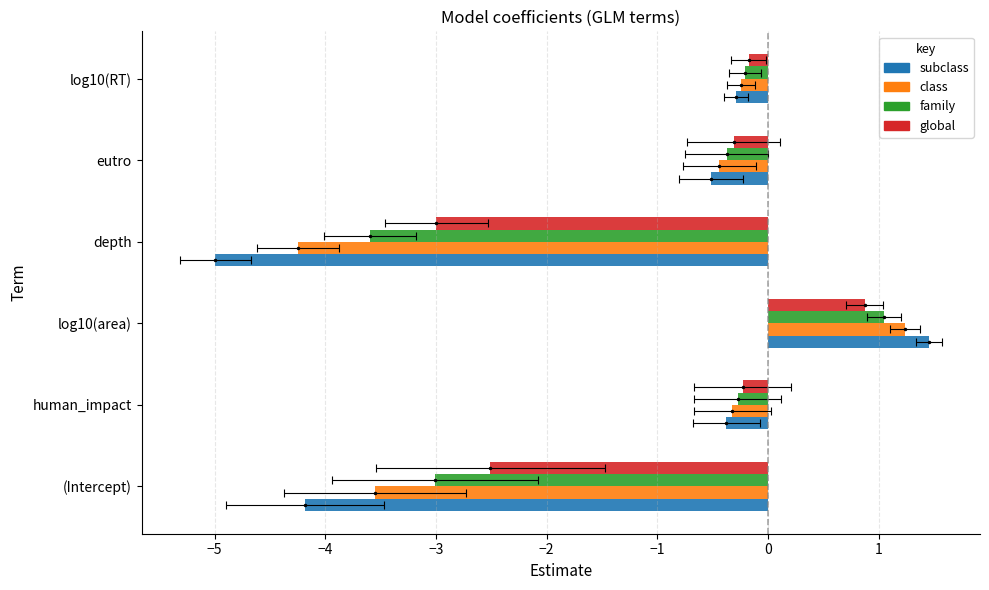

What is the lowest value of the family series?

-3.6